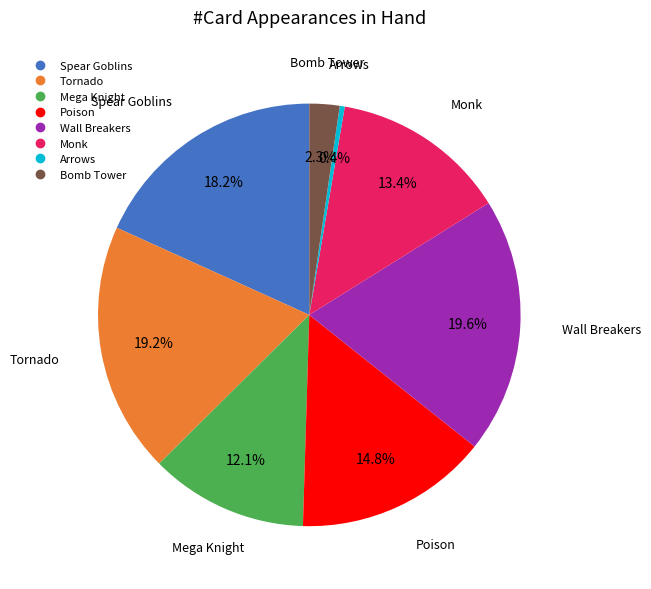

Does Mega Knight represent more than half of the total?

No